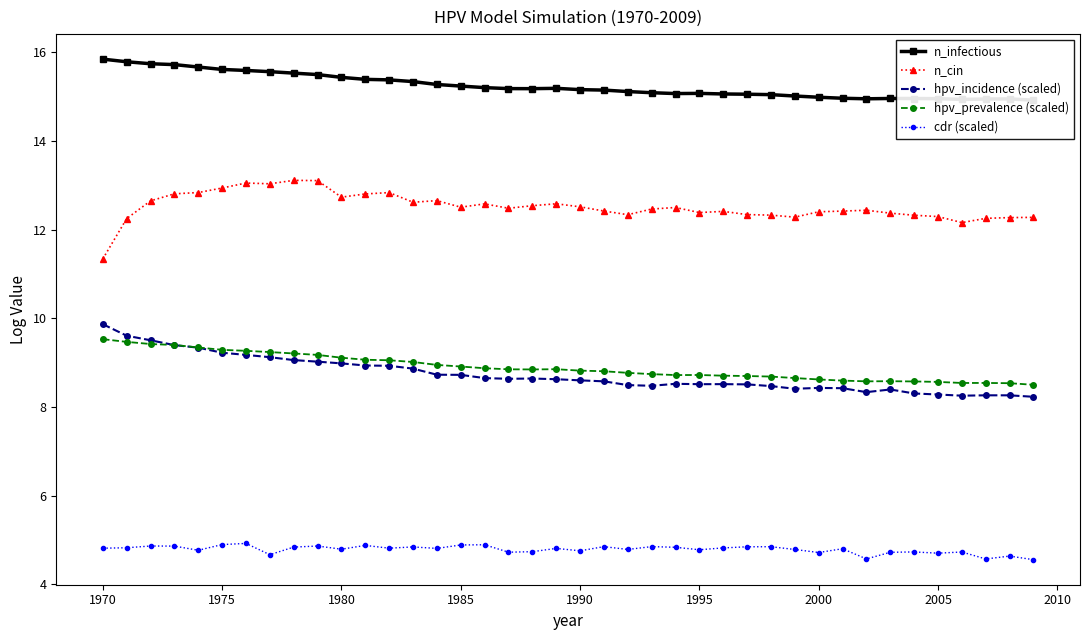

True or false: n_cin and hpv_prevalence (scaled) intersect in this chart.

False